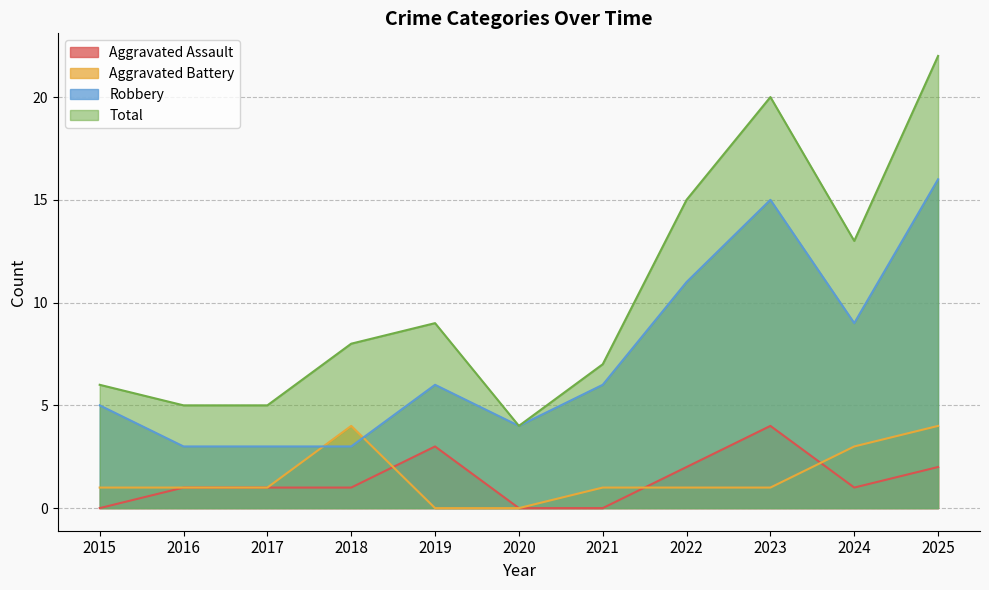

What is the sum of all Robbery values?

81